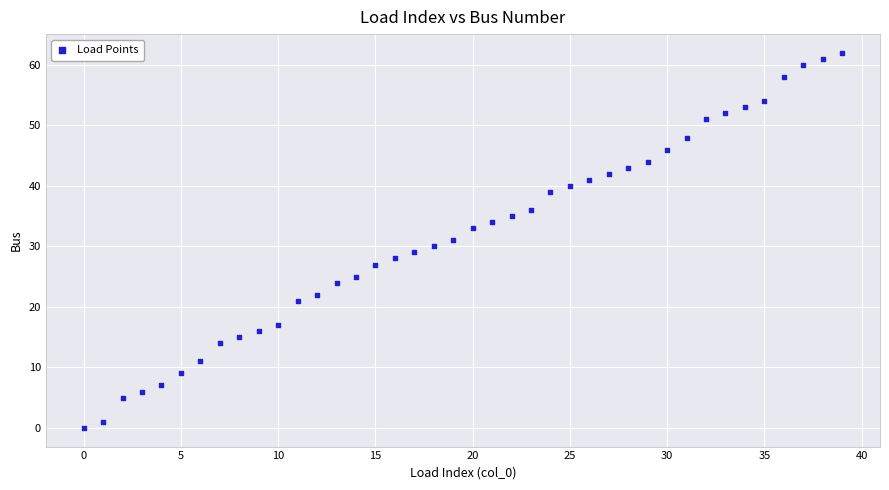

What is the range of Y values (max minus min)?

62